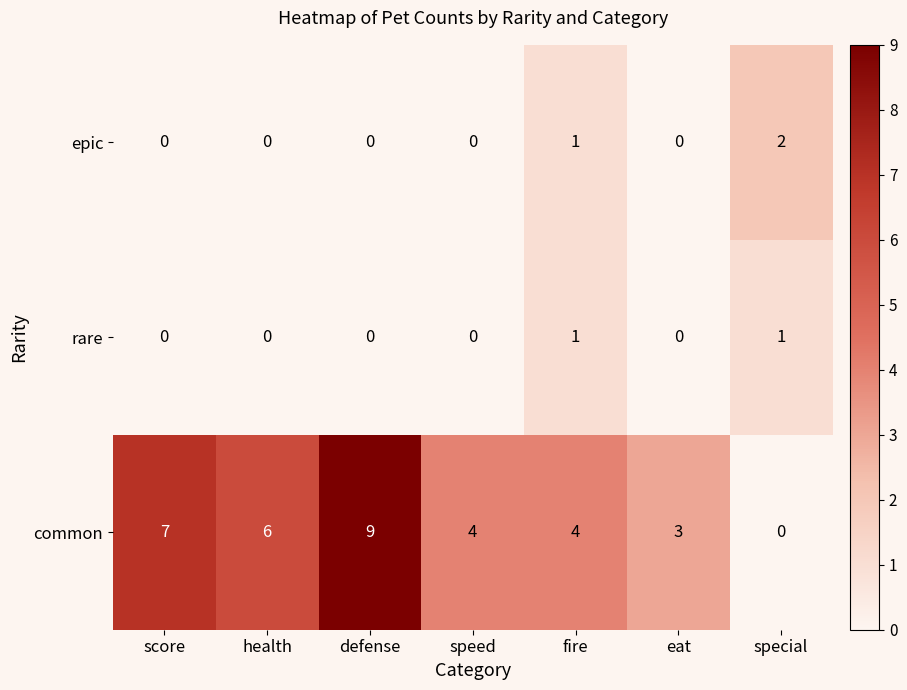

What is the highest value of the common series?

9